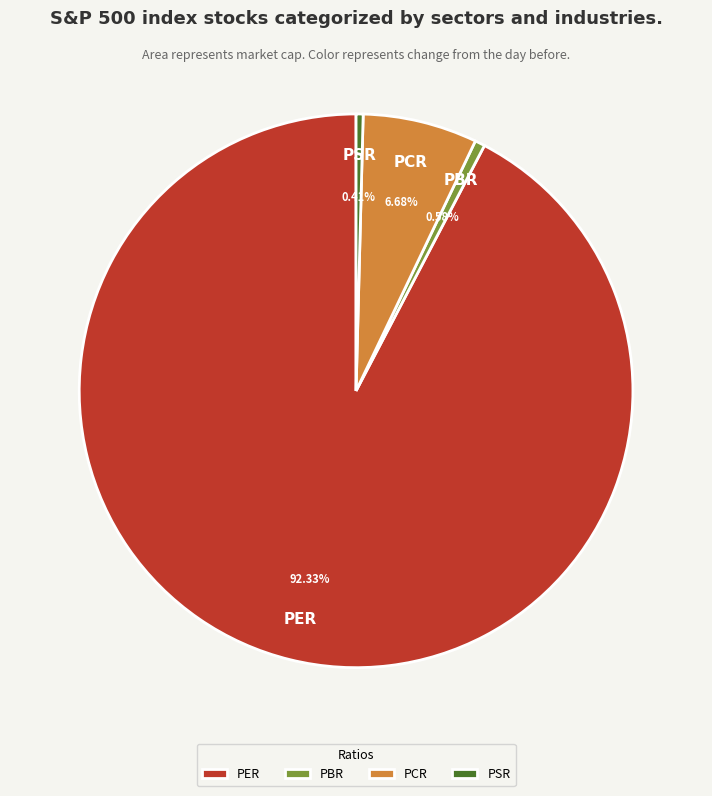

Approximately how many times larger is the value at PER compared to PCR?

13.8